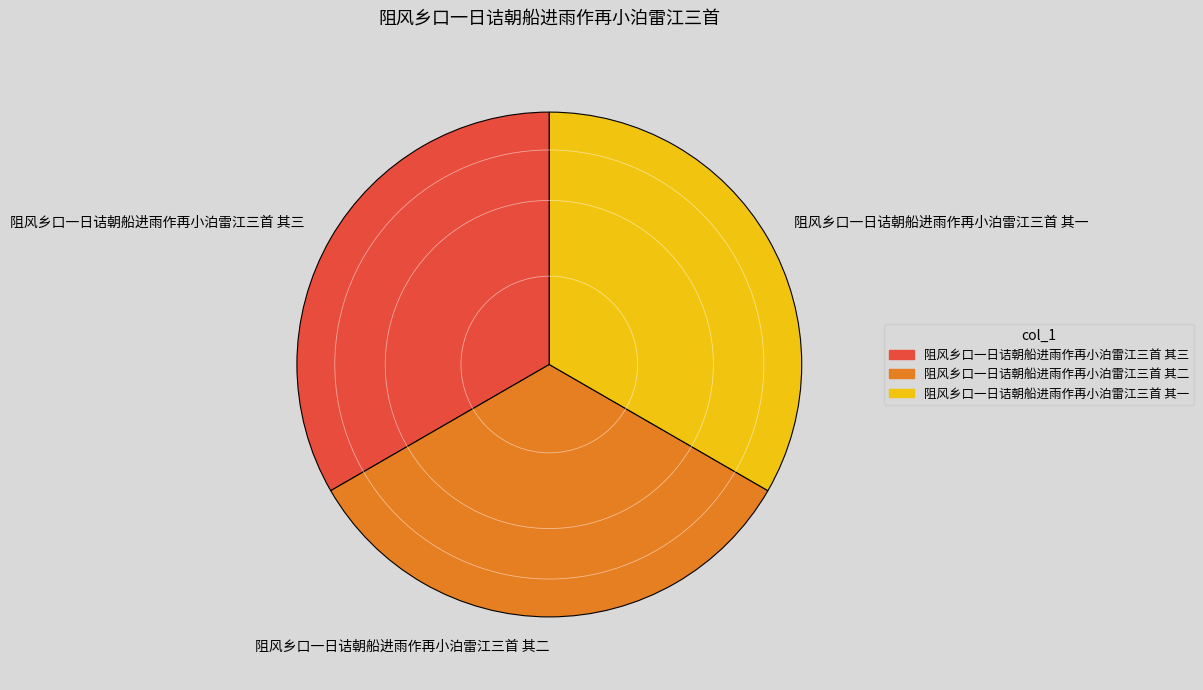

Count the number of slices in the pie.

3